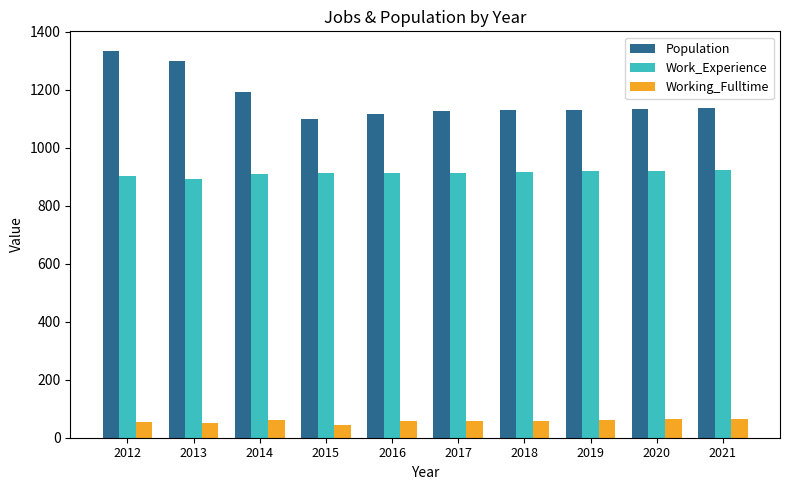

What is the difference between the Population values at 2014 and 2021?

53